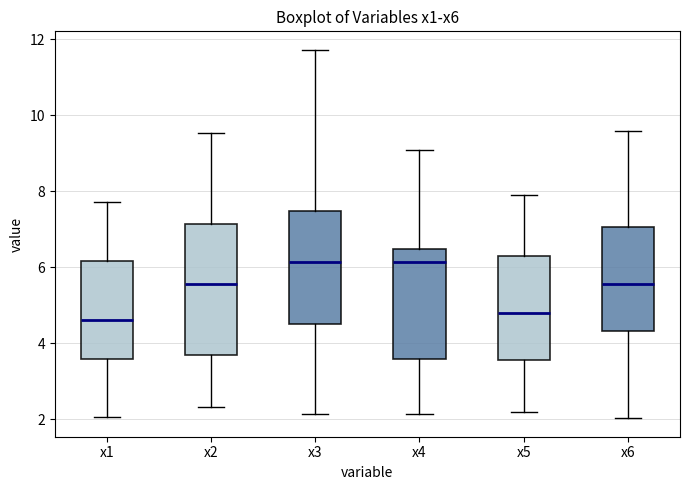

Reading left to right, read every box against the y-axis: the position of its median line, the range the box covers, and the ends of its whiskers. The values are not printed on the chart, so give them approximately, as read against the axis.

x1: median 4.6, box 3.6 to 6.2, whiskers 2.0 to 7.8
x2: median 5.6, box 3.6 to 7.2, whiskers 2.4 to 9.6
x3: median 6.2, box 4.6 to 7.4, whiskers 2.2 to 11.8
x4: median 6.2, box 3.6 to 6.4, whiskers 2.2 to 9.0
x5: median 4.8, box 3.6 to 6.4, whiskers 2.2 to 7.8
x6: median 5.6, box 4.4 to 7.0, whiskers 2.0 to 9.6